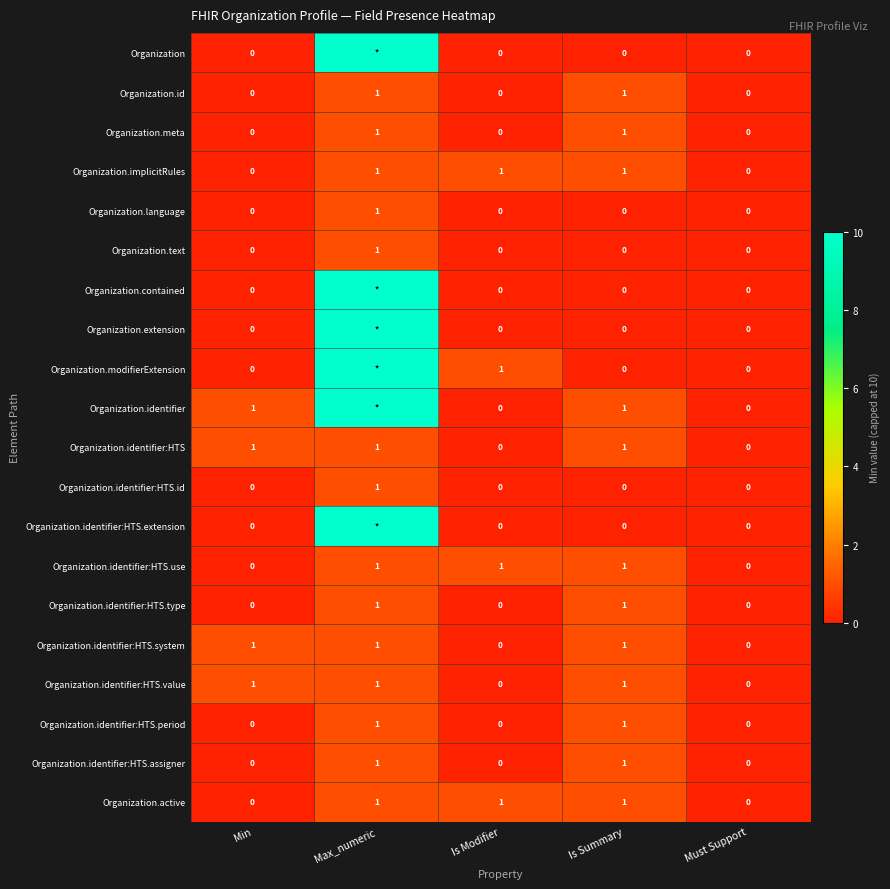

How many values in Organization.text are above zero?

1